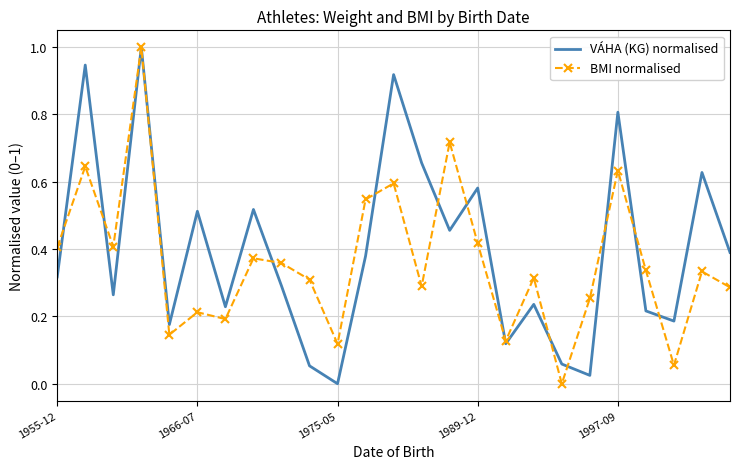

In VÁHA (KG) normalised, how many points are lower than both neighbors (excluding endpoints)?

8